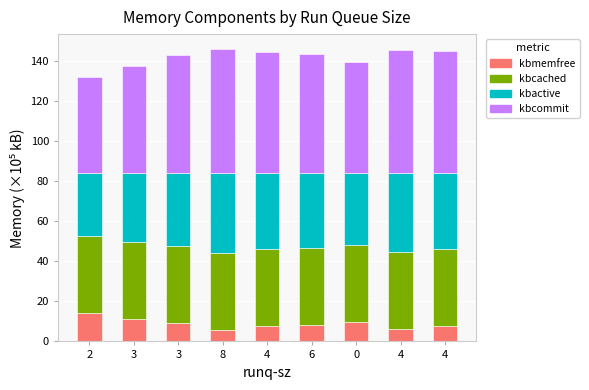

What is the average value of the kbmemfree series?

8.9